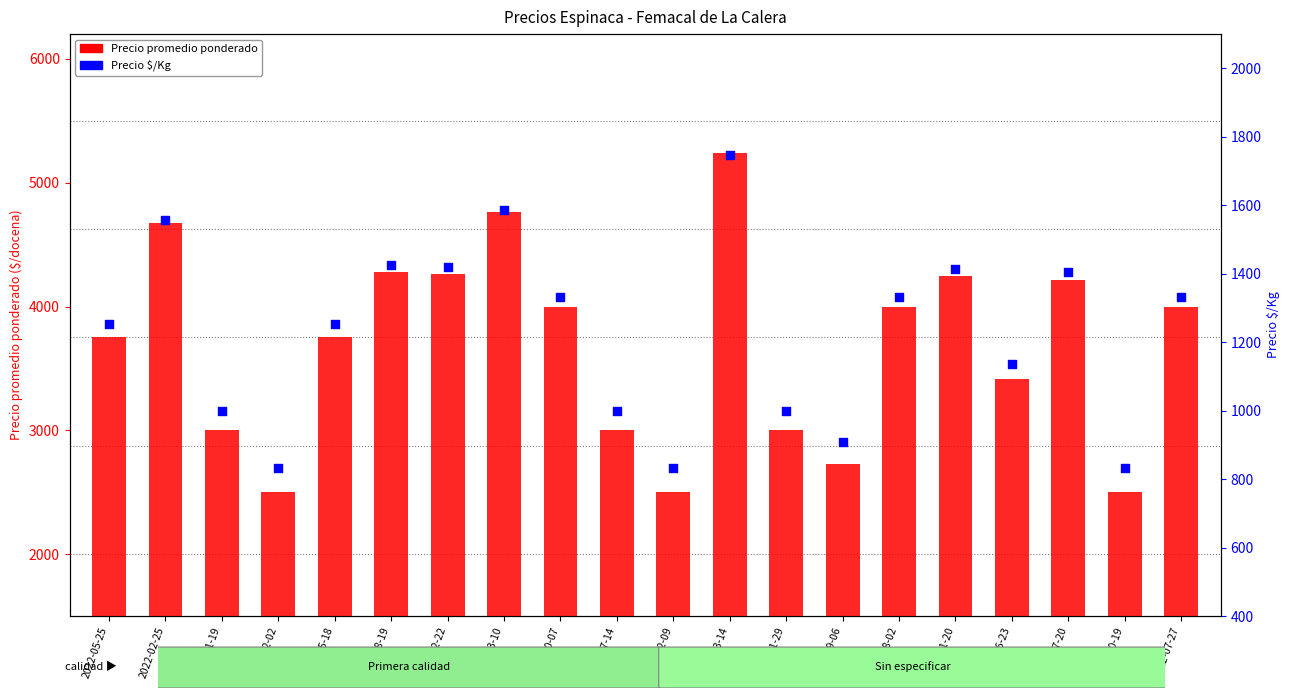

Which series has the largest Y range (max minus min)?

Precio promedio ponderado